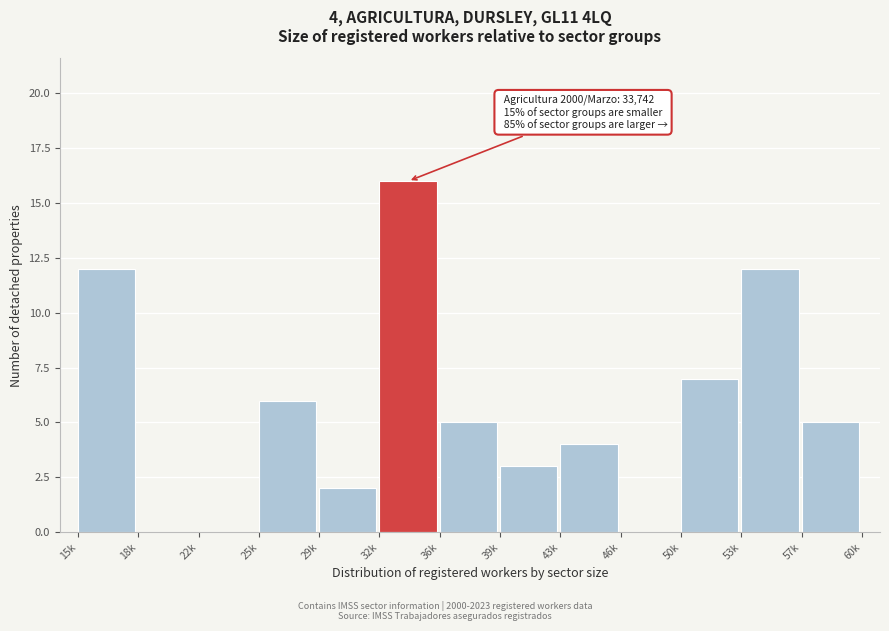

Reading left to right, transcribe all the data shown in this chart.

15k=12	18k=0	22k=0	25k=6	29k=2	32k=16	36k=5	39k=3	43k=4	46k=0	50k=7	53k=12	57k=5